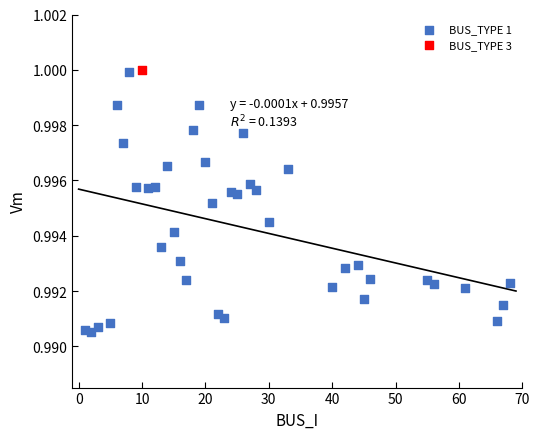

What are all the series names shown in the legend?

BUS_TYPE 1, BUS_TYPE 3